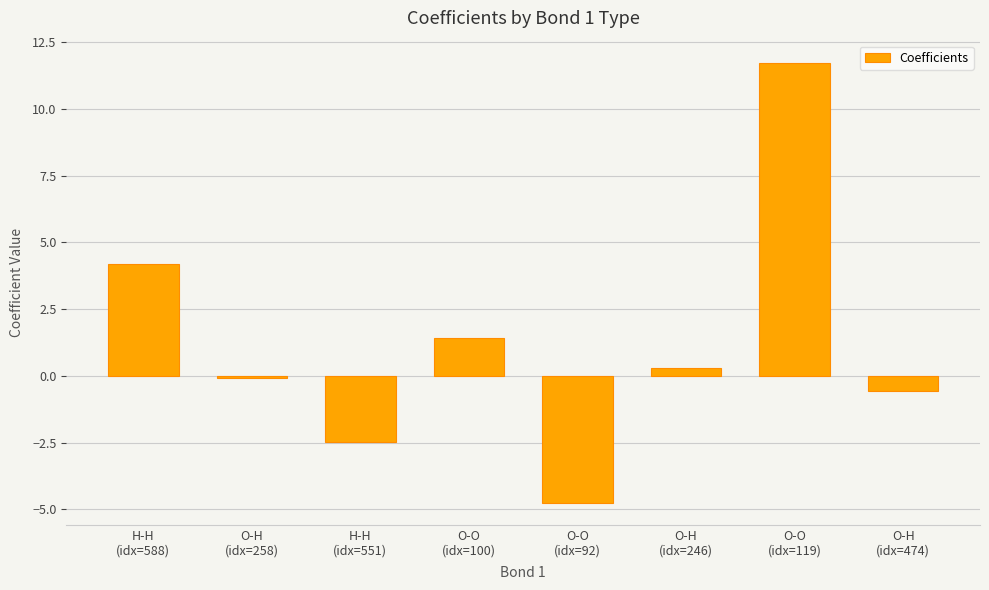

How many values are below zero?

4